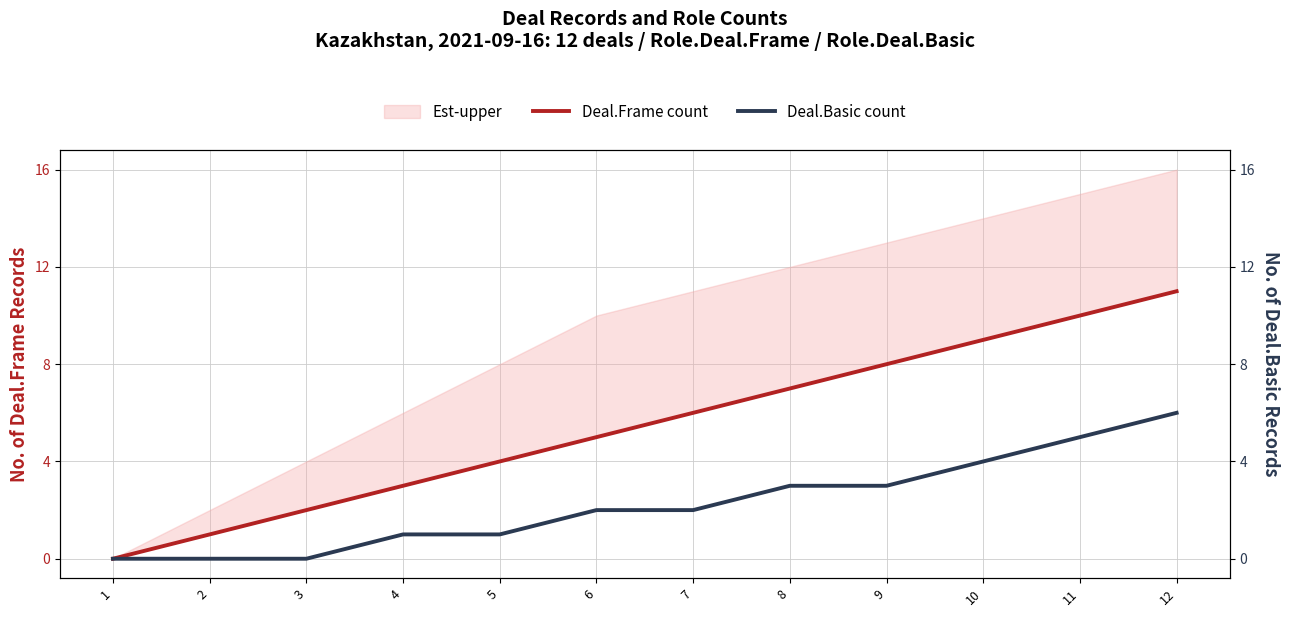

At which label does Deal.Basic count first exceed 2?

8